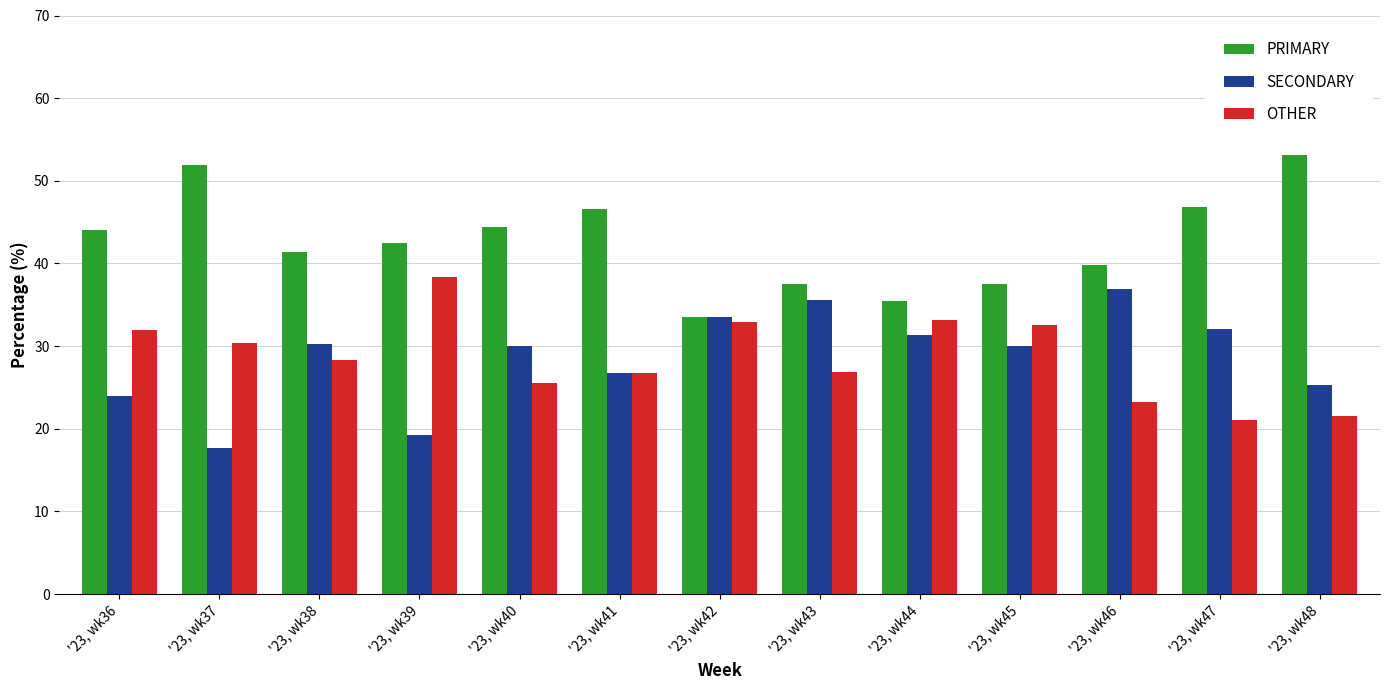

List the series in order of their peak value, highest first.

PRIMARY, OTHER, SECONDARY